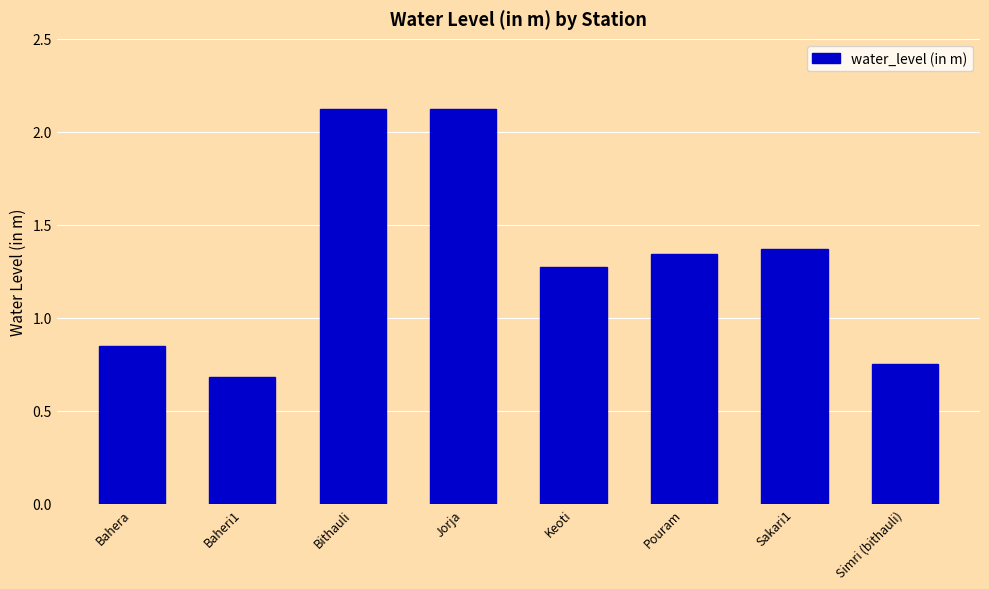

The chart shows a value of 2.1 at Jorja. True or false?

True